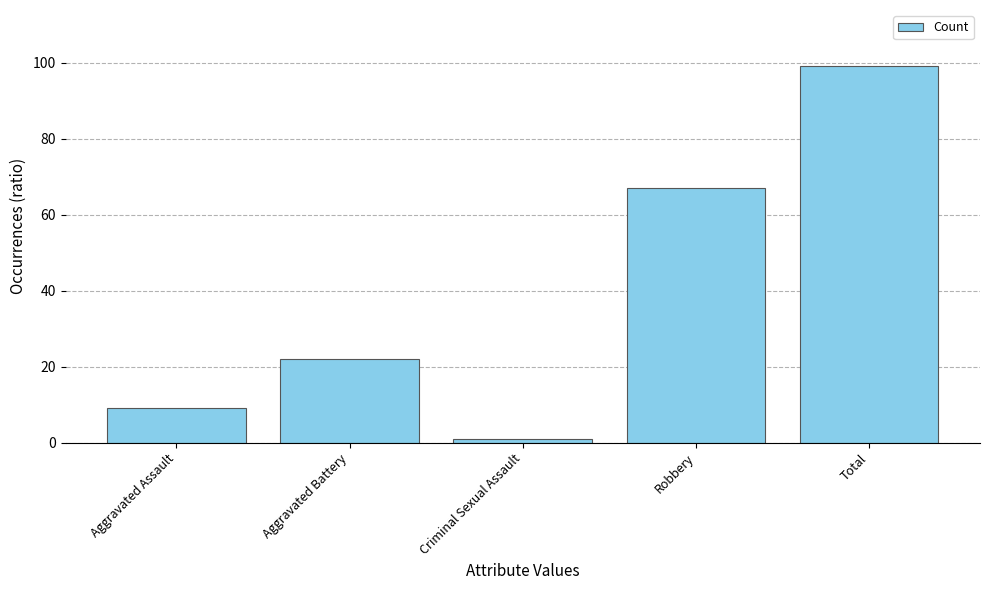

Rank the categories by value from highest to lowest.

Total, Robbery, Aggravated Battery, Aggravated Assault, Criminal Sexual Assault